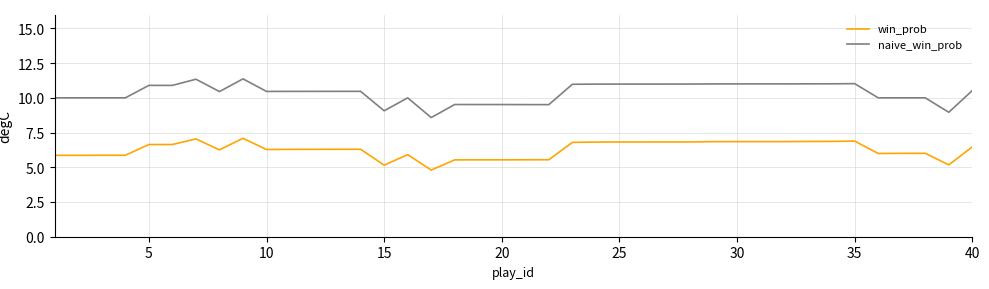

What is the smallest value displayed?

4.8